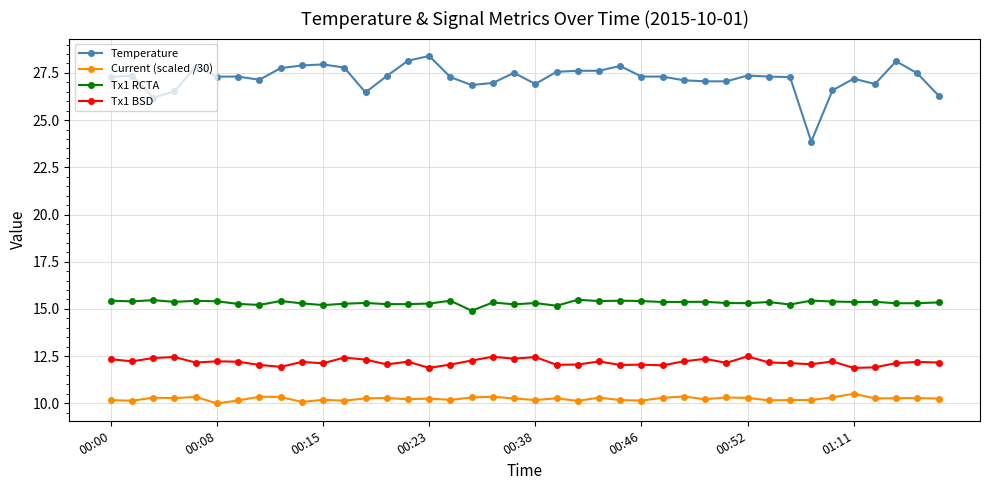

What is the value of the Current (scaled /30) point at the 16th from the left?

10.3